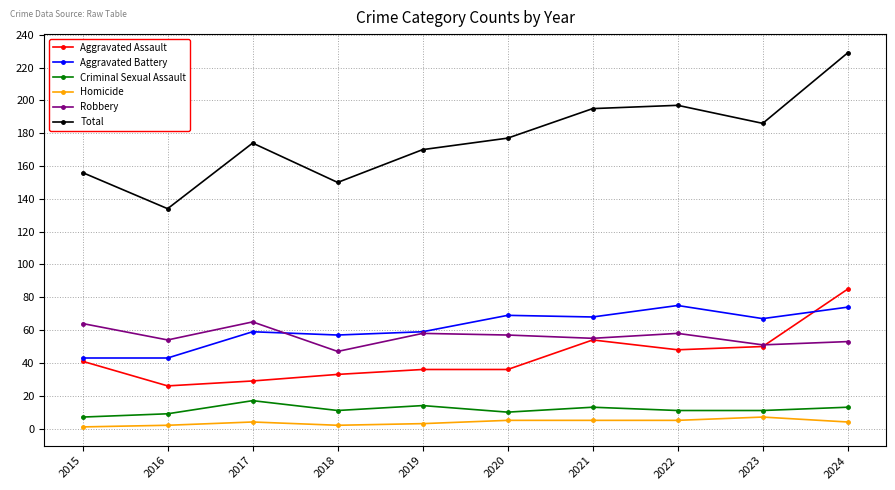

What is the value of the Total point at the 4th from the left?

150